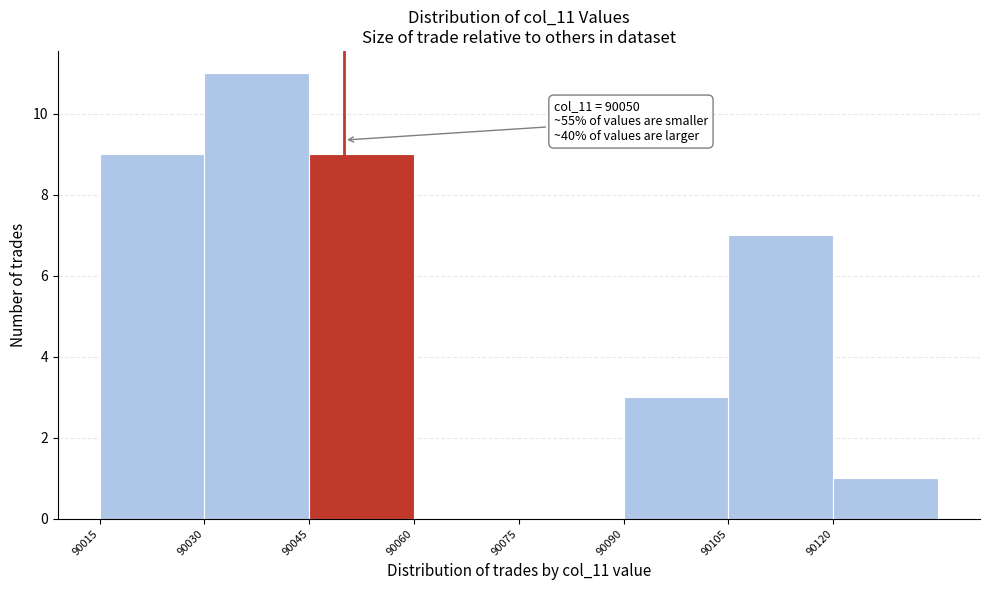

Which range on the x-axis has the tallest bar?

90030 to 90045